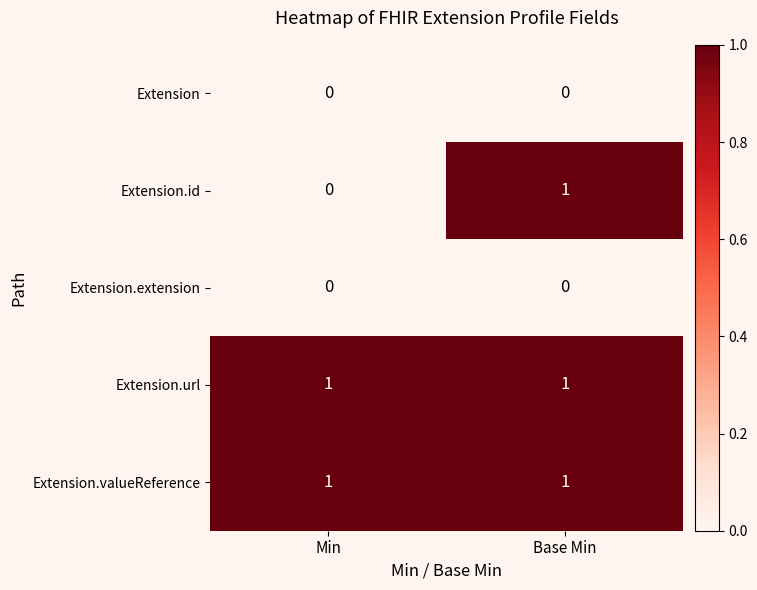

At which category is the sum across all series the highest?

Base Min